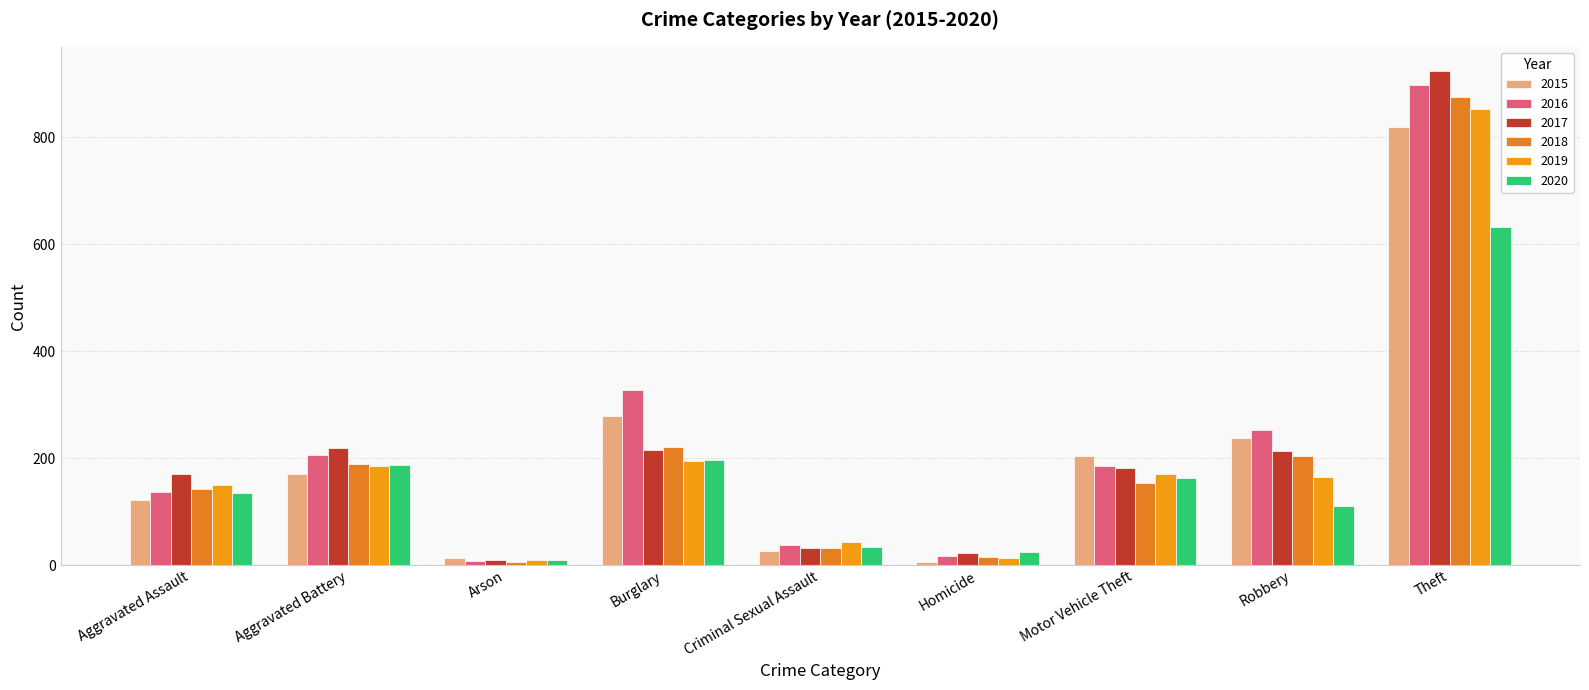

Is the value of 2015 at Robbery greater than the value of 2017 at Aggravated Battery?

Yes